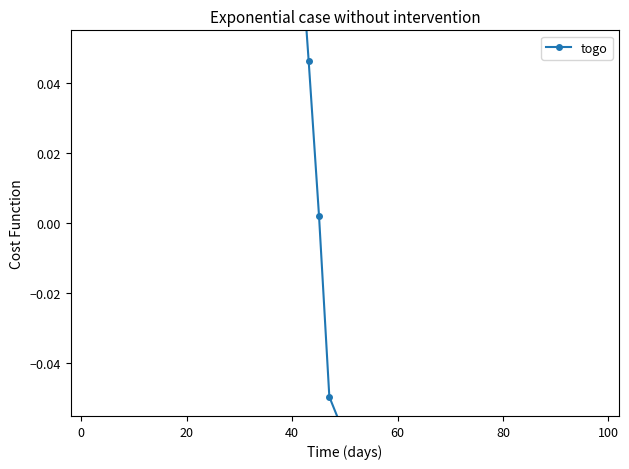

What is the difference between the maximum and minimum values?

1.0